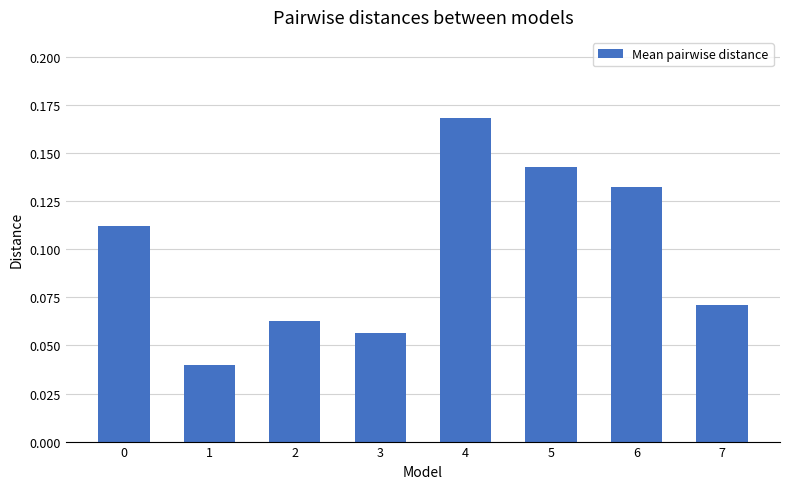

What is the change in value from 2 to 6?

+0.1